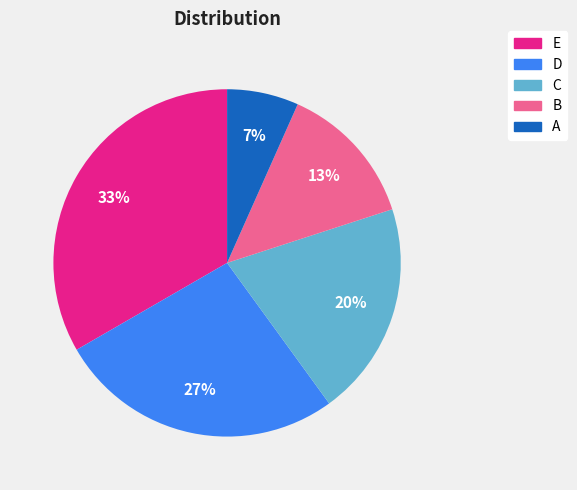

To the nearest percent, what is the average slice percentage?

20%